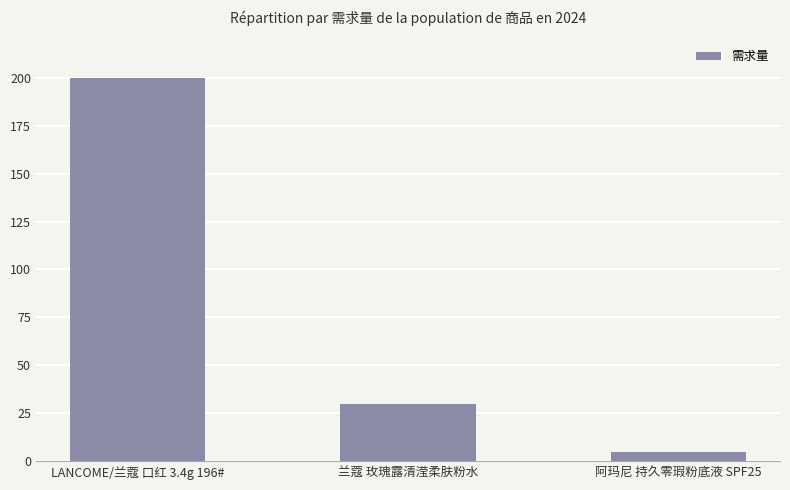

Read the value at LANCOME/兰蔻 口红 3.4g 196#, to the nearest 50.

200